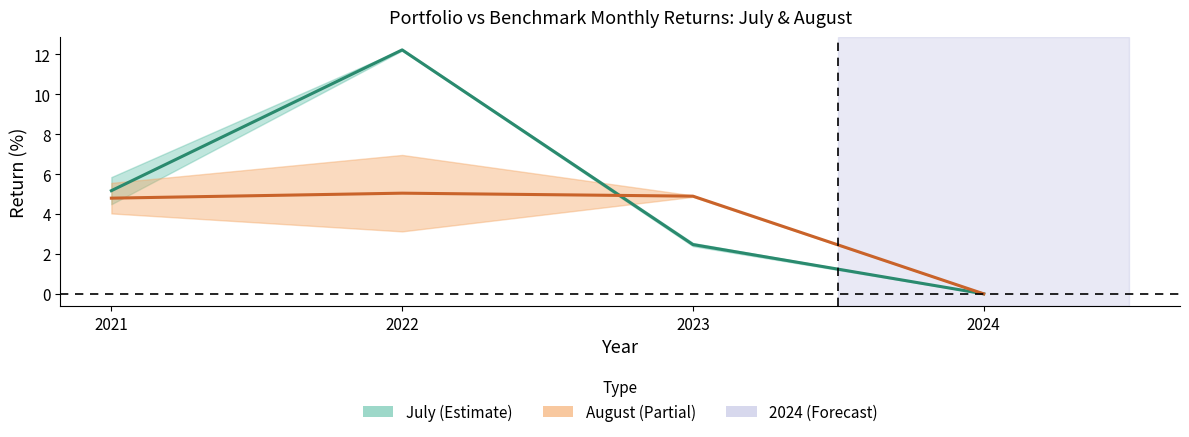

How many data points in July mid (Portfolio vs Benchmark) are above 5?

2